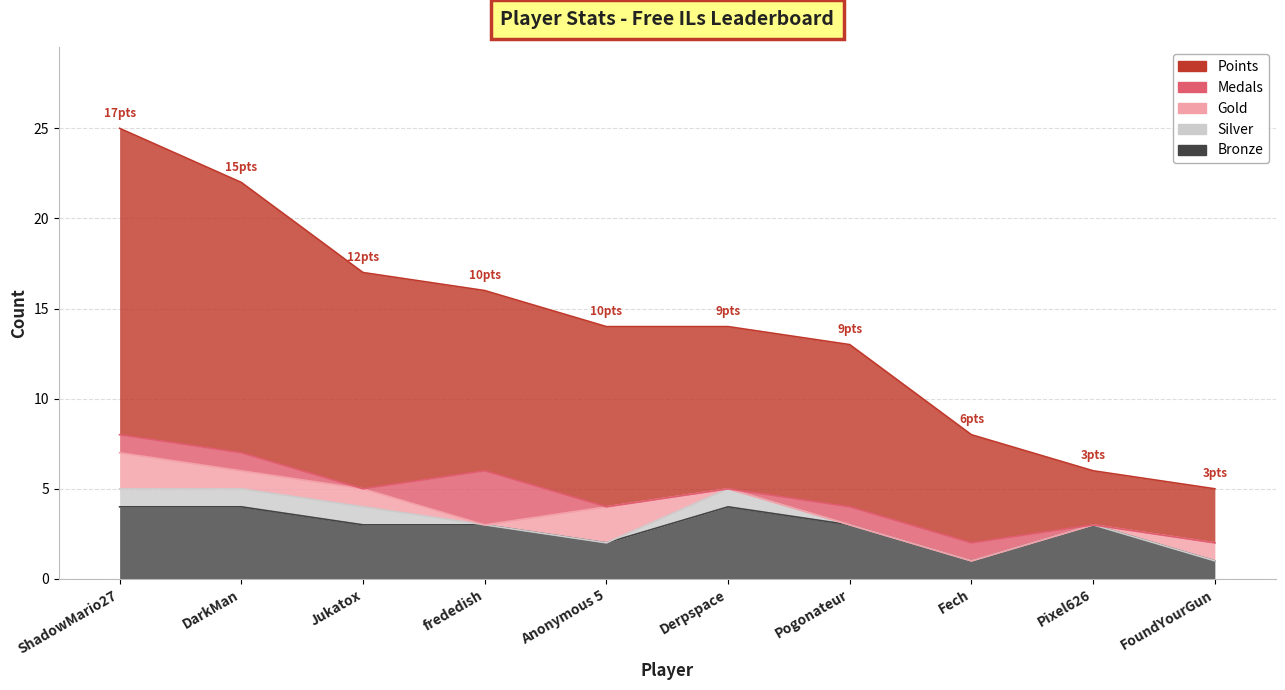

Where is the first local minimum for Medals?

Jukatox